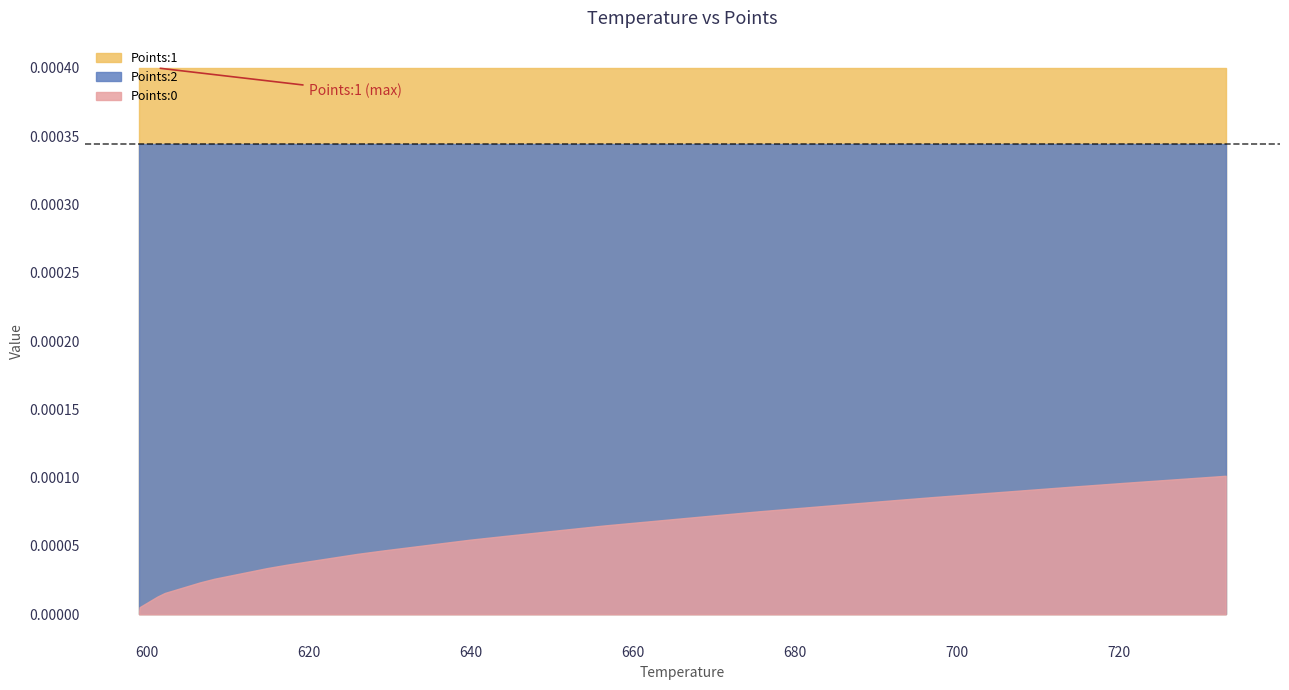

Is the value of Points:1 at 6 greater than the value of Points:2 at 2?

Yes